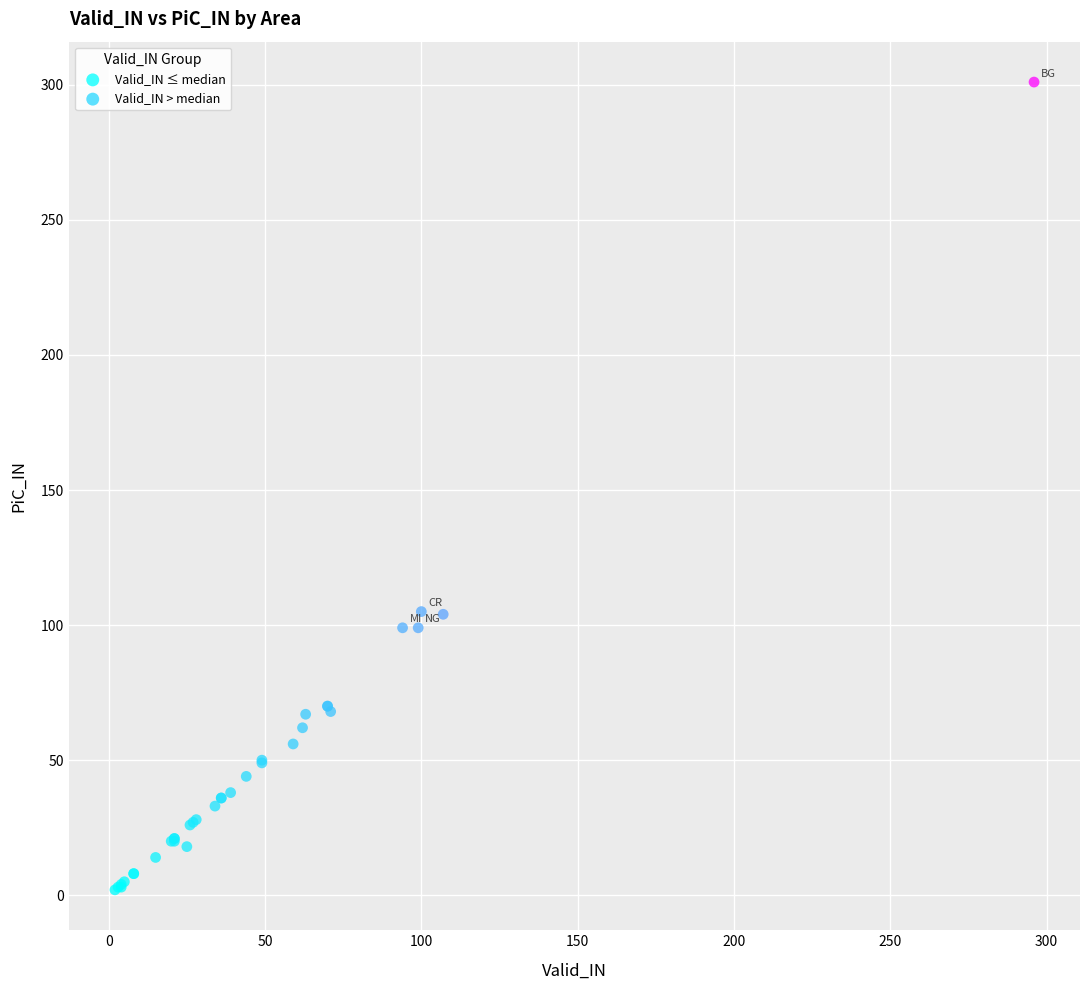

Which series has the widest spread of Y values?

Valid_IN > median